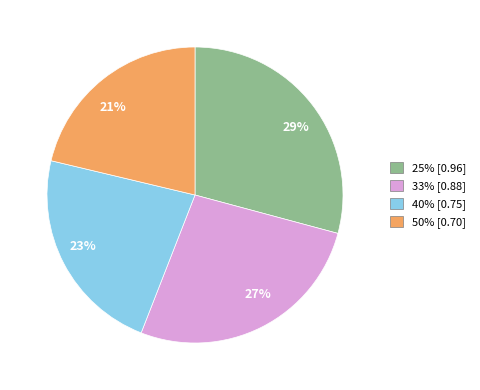

How many slices are in this pie chart?

4